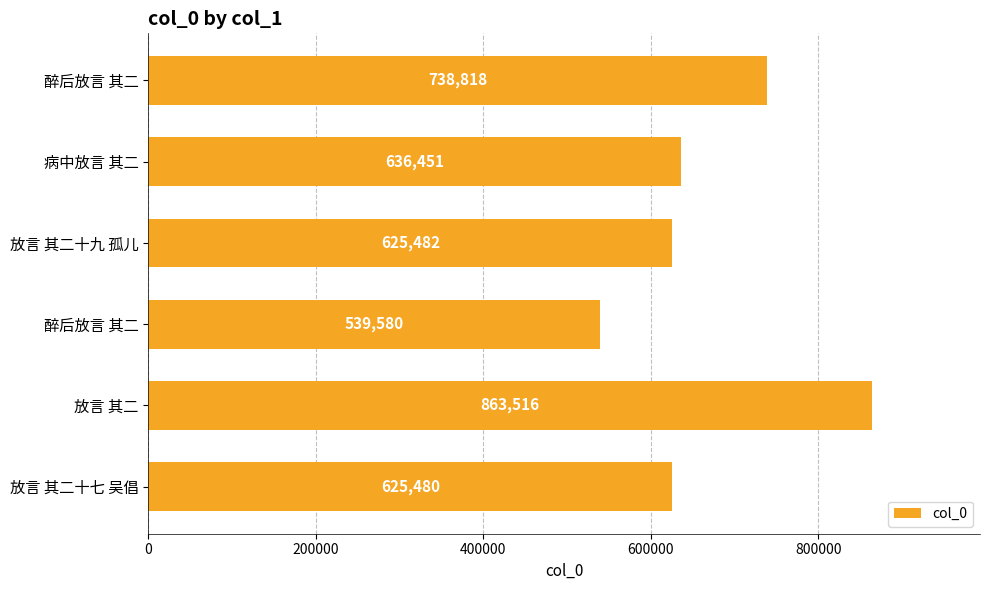

Does the chart contain stacked bars?

No